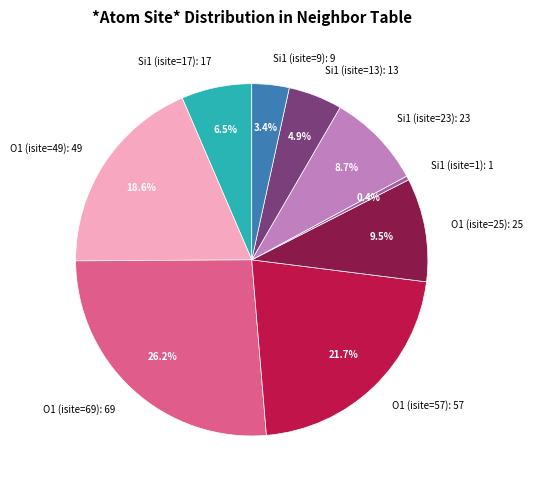

Which has a higher value, O1 (isite=49) or Si1 (isite=23)?

O1 (isite=49)